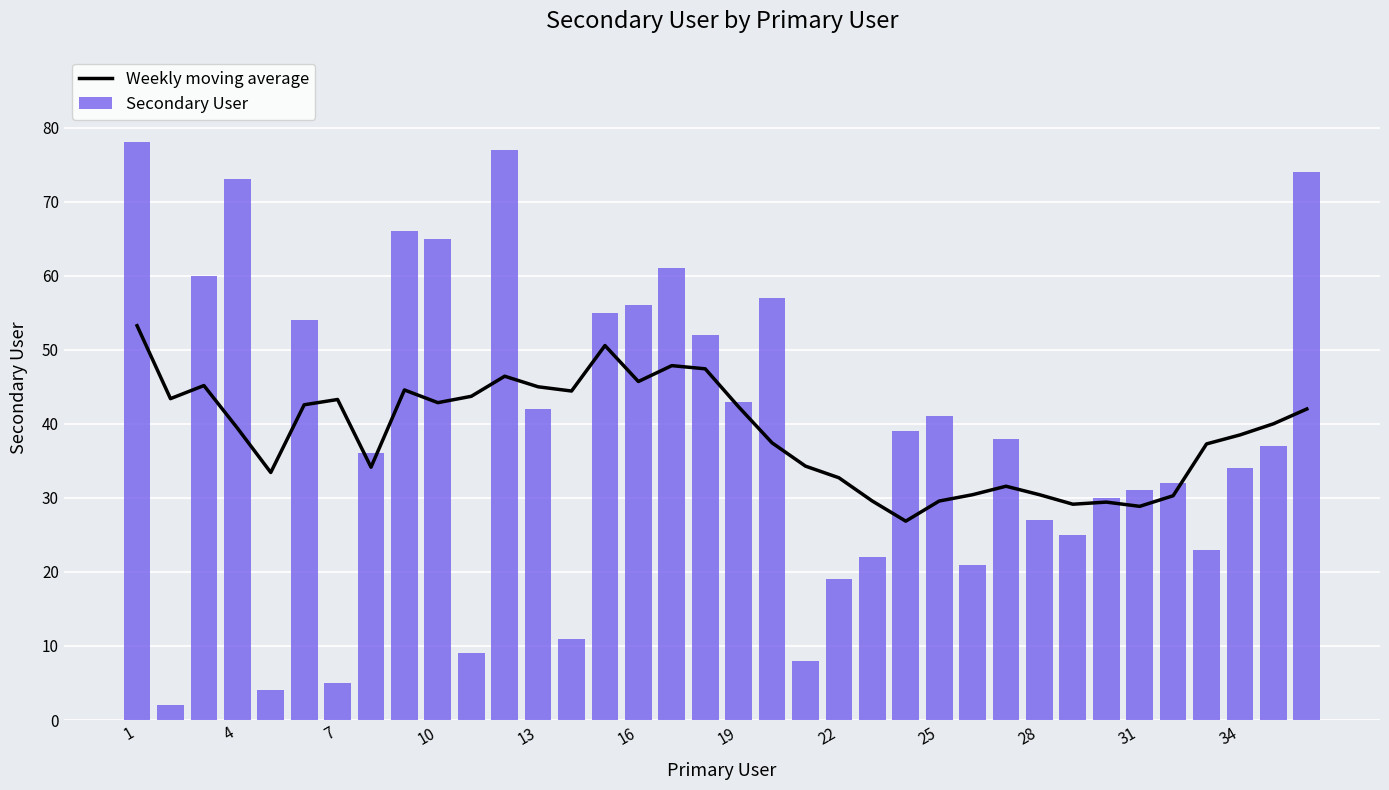

Rank the series by their average value, from lowest to highest.

Weekly moving average, Secondary User